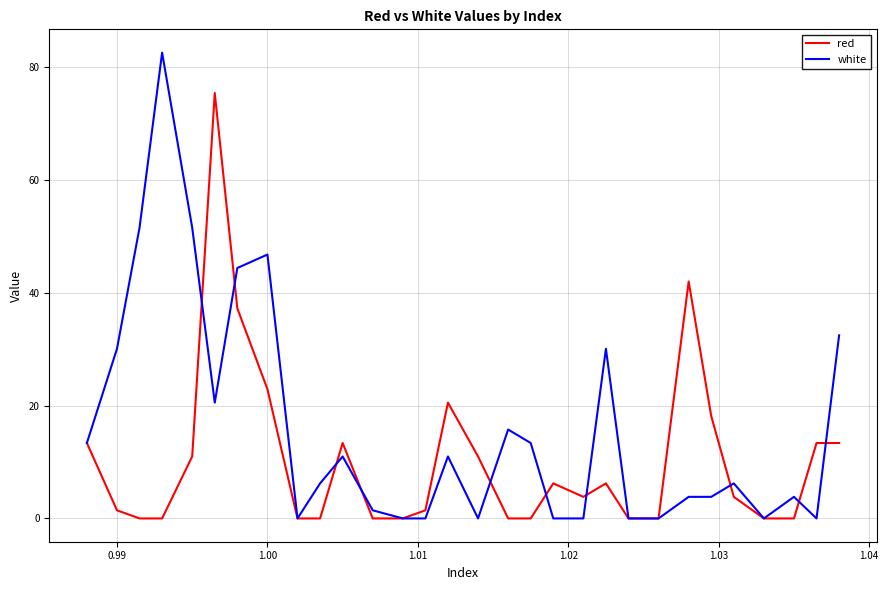

What is the difference between the maximum and minimum values in the red series?

75.4